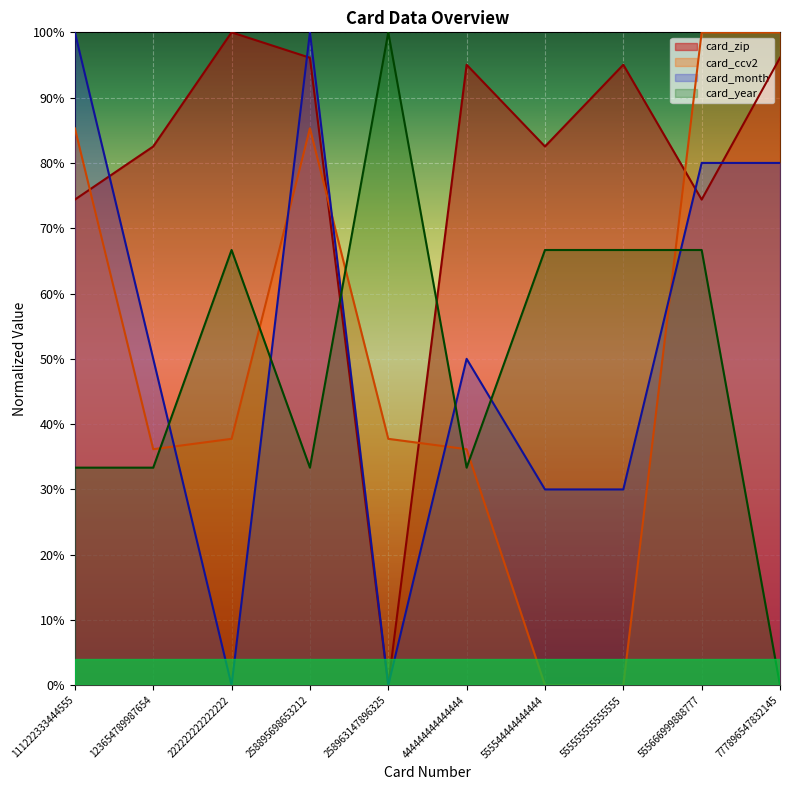

What is the spread (max minus min) of values at 555555555555555?

1.0